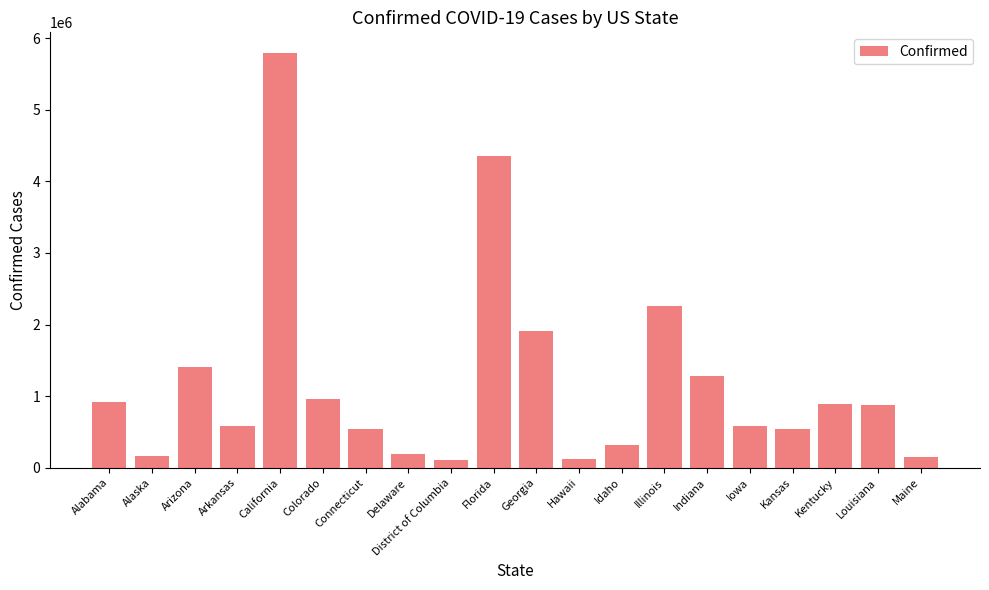

What is the label of the 7th bar from the right?

Illinois